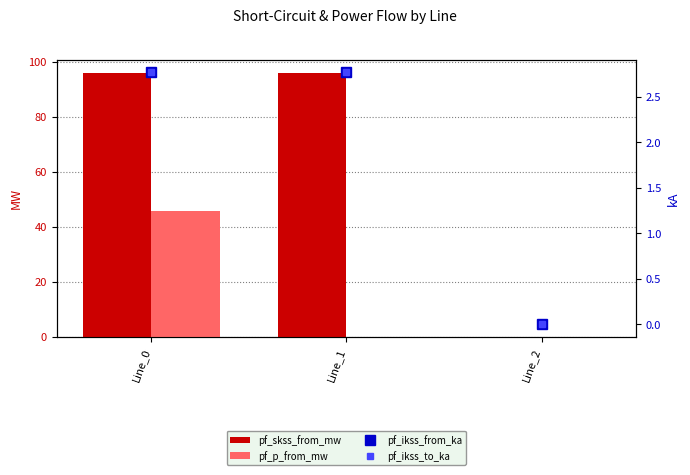

Does the chart contain stacked bars?

No